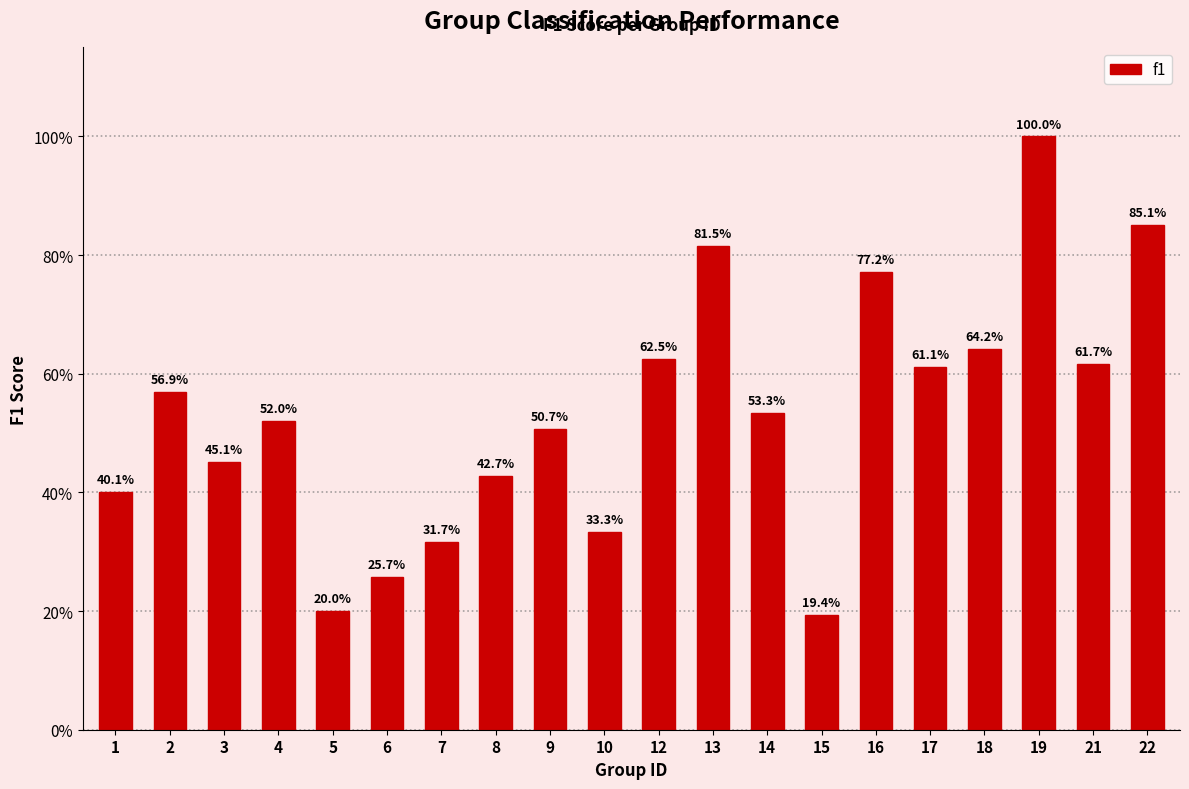

True or false: the data shows 0.5 at 14.

True